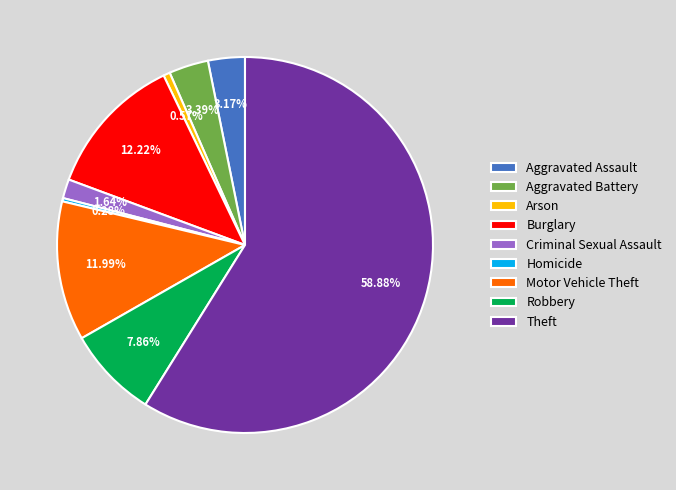

The Arson slice represents 6% of the pie. True or false?

False